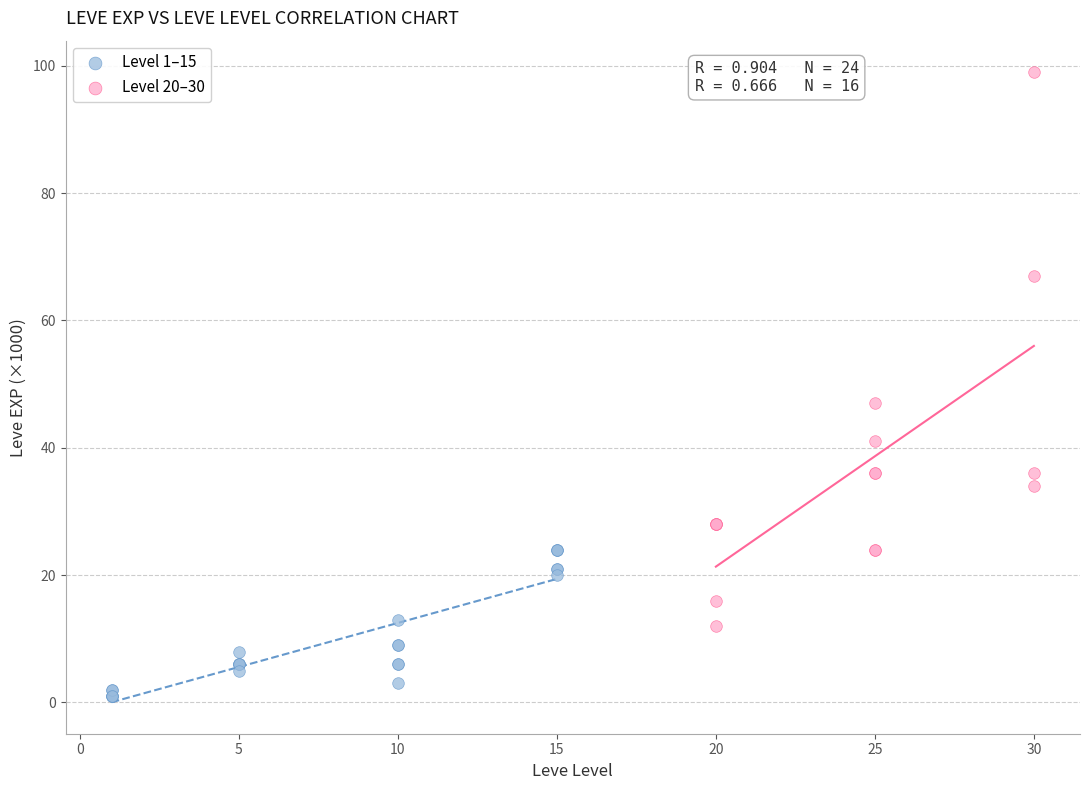

Which series contains the lowest Y value?

Level 1–15